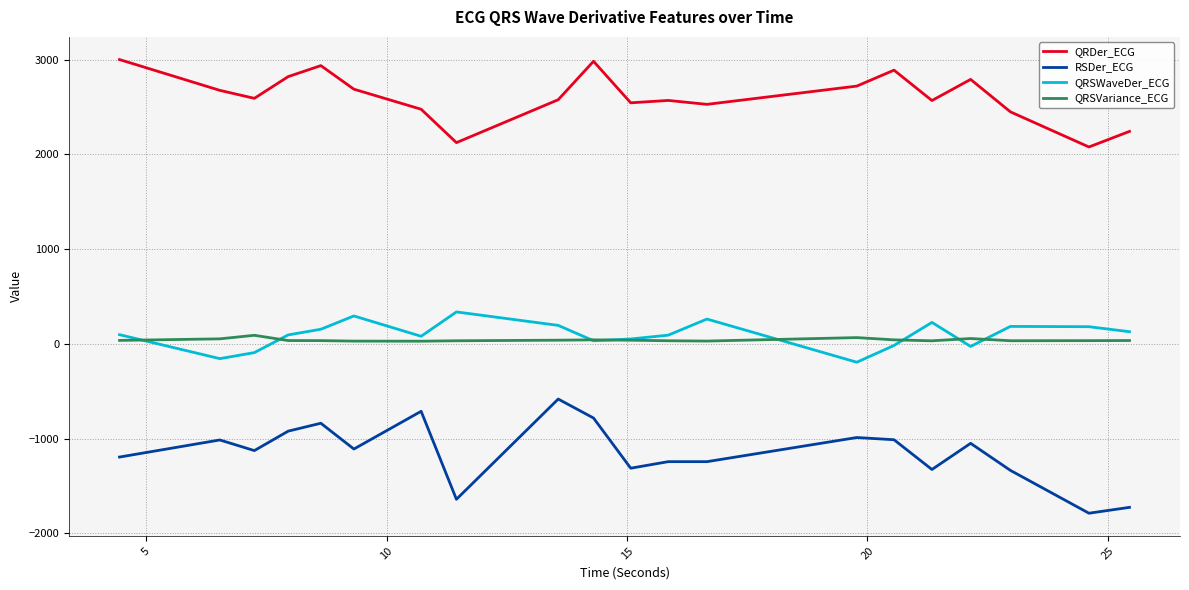

True or false: RSDer_ECG and QRSWaveDer_ECG intersect in this chart.

False